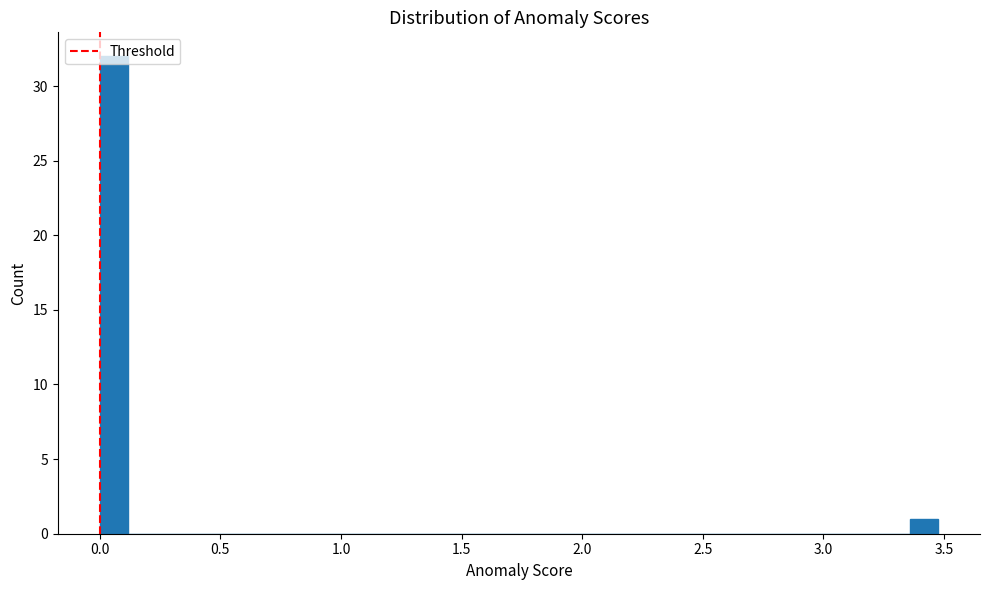

Around what value on the x-axis is the tallest bar? Give the approximate position of its centre, as read against the axis.

0.05